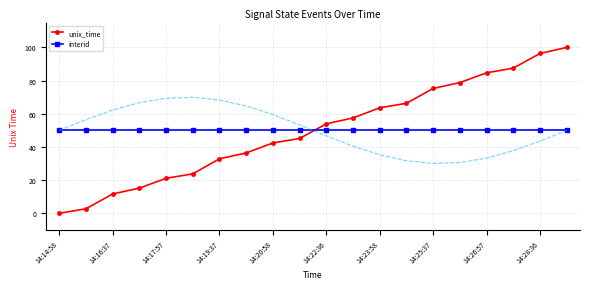

How many values in the unix_time series are below 53?

10